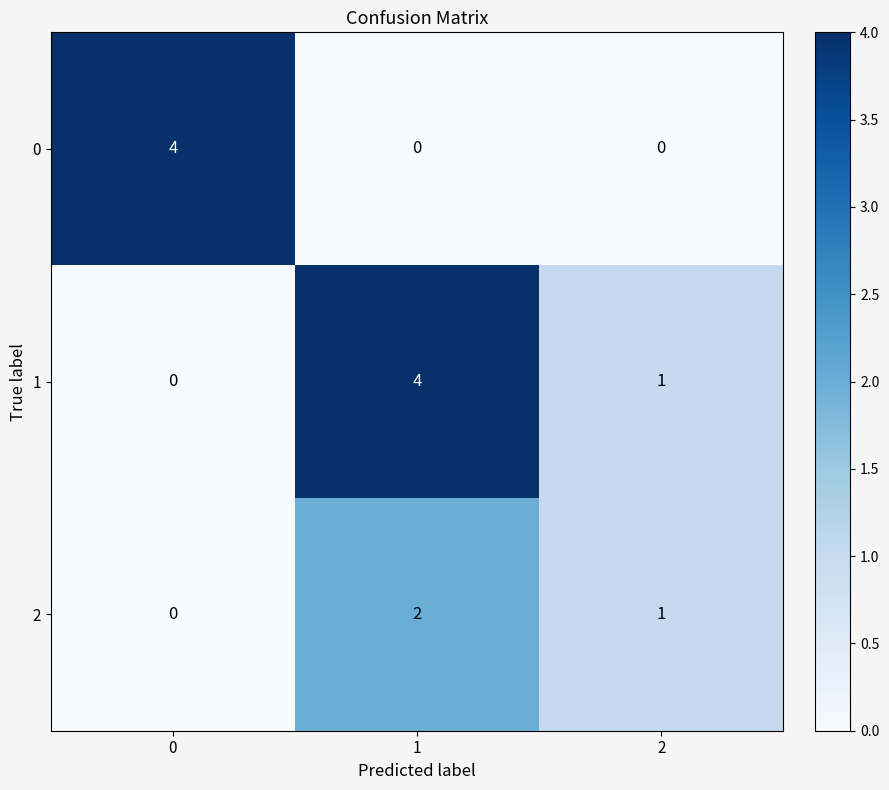

Is it true that 2 equals 1 at 2?

True